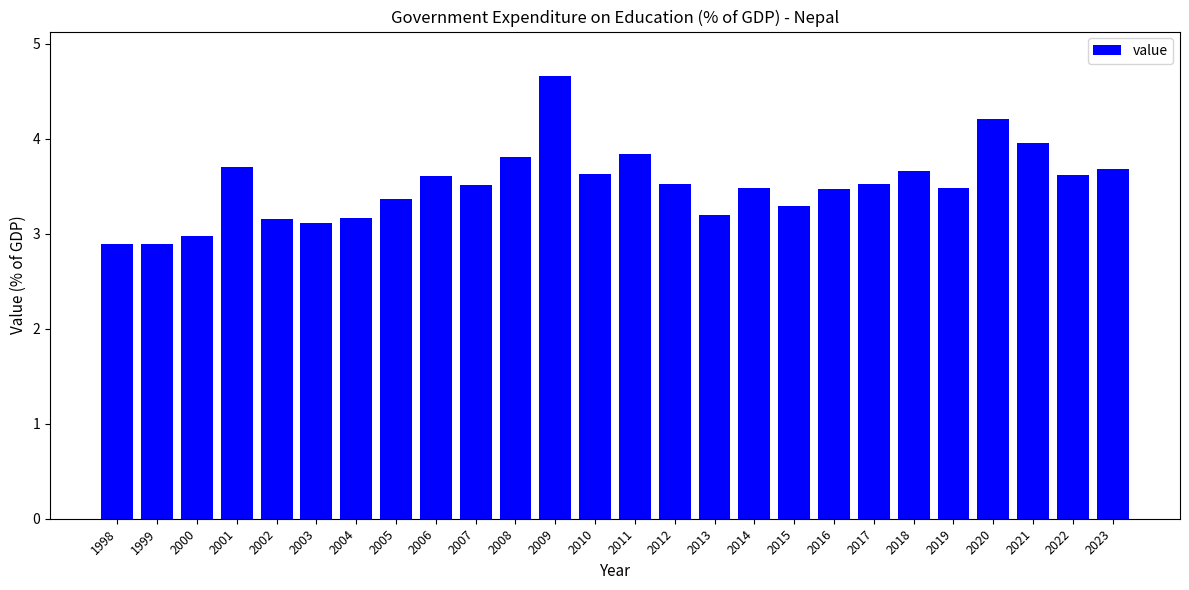

Which category has the highest value across all series?

2009